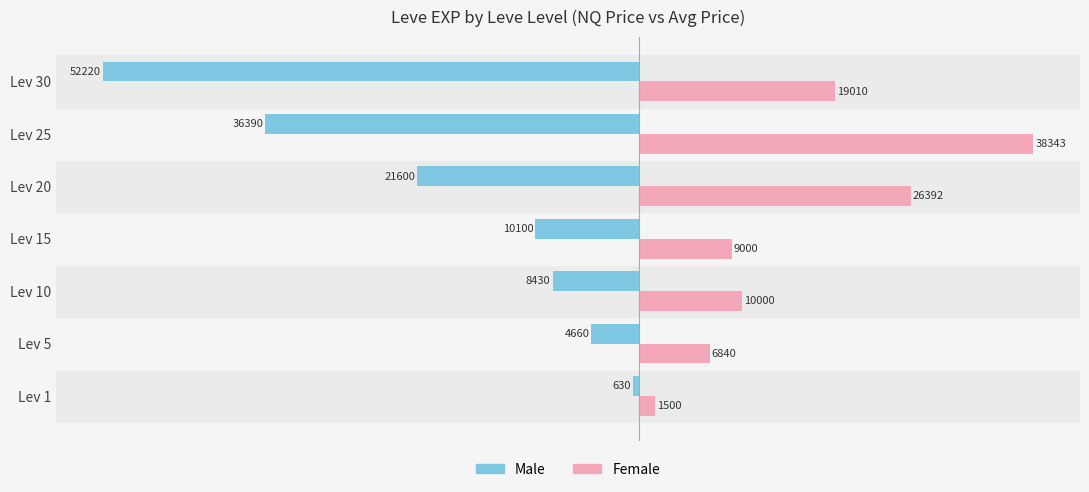

Which category has the lowest value in the Female series?

Lev 1